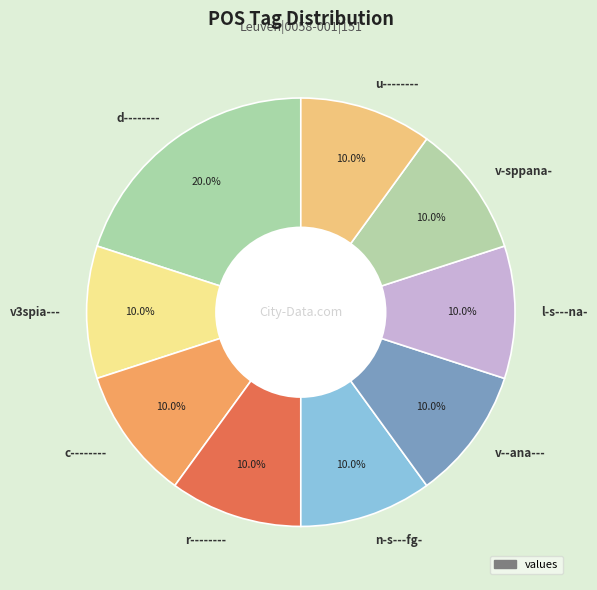

What portion of the pie excludes r--------?

90.0%